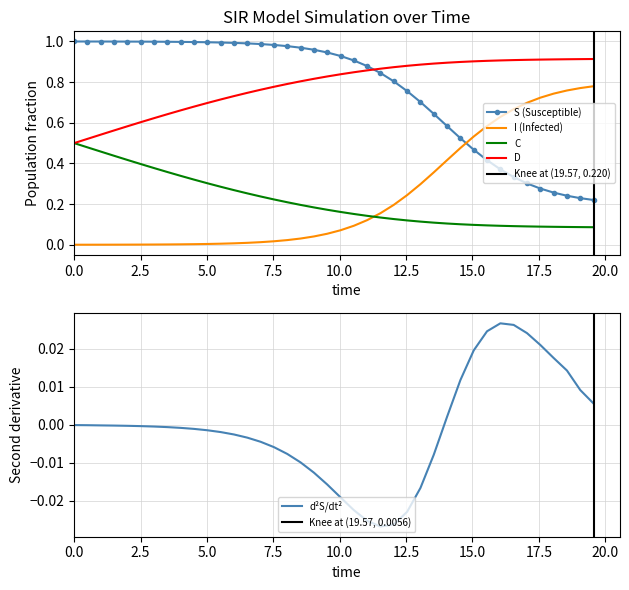

Which series ends up on top after the final intersection of C and I (Infected)?

I (Infected)